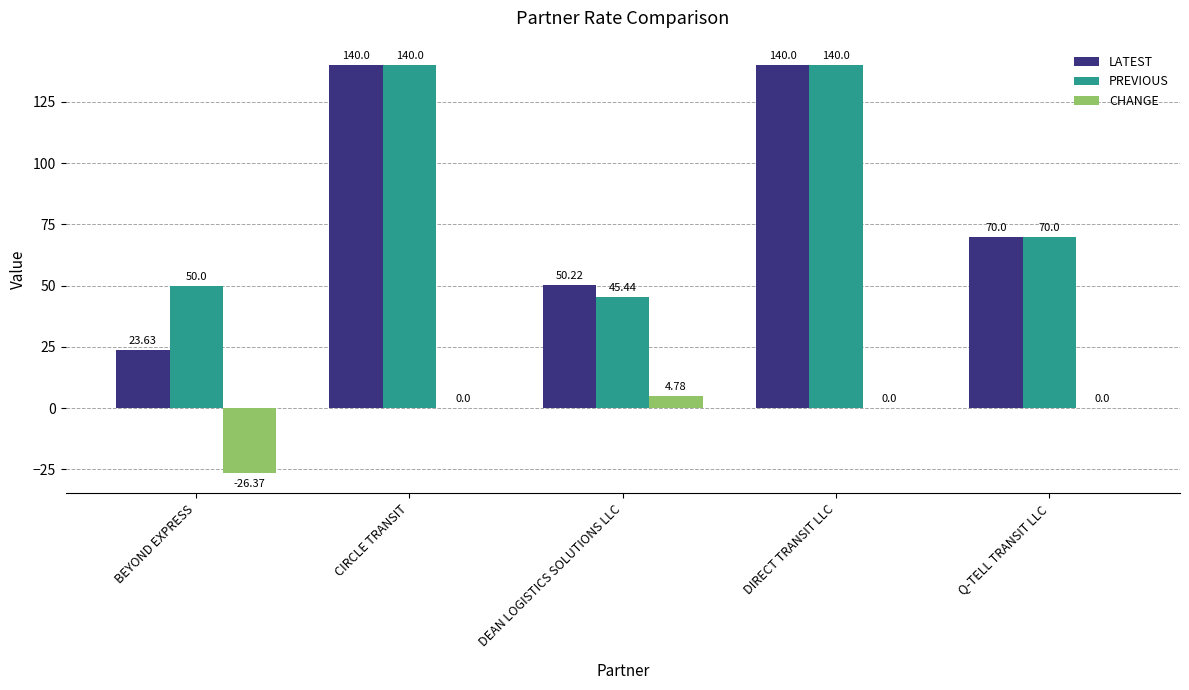

What is the sum of the CHANGE values at Q-TELL TRANSIT LLC and DEAN LOGISTICS SOLUTIONS LLC?

4.8